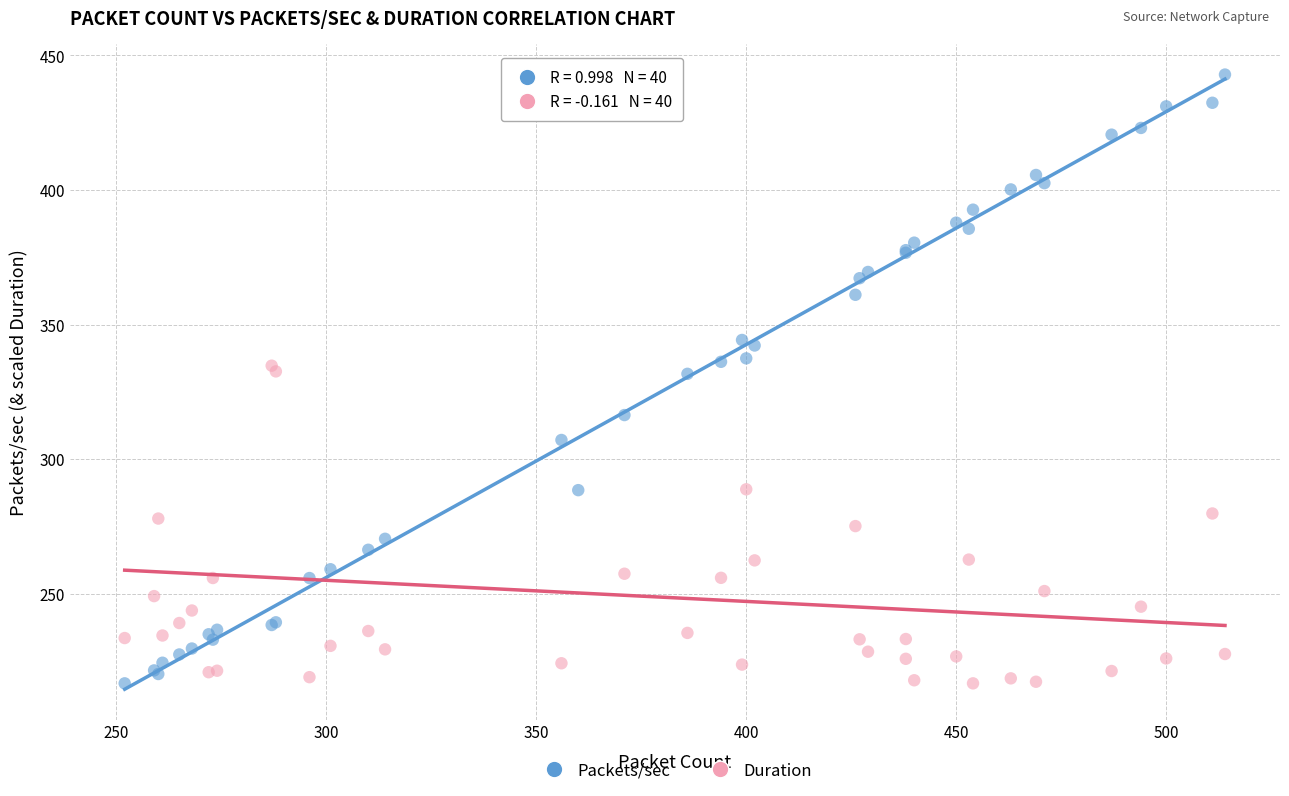

What is the X range (max minus min) for the scatter plot?

262.0